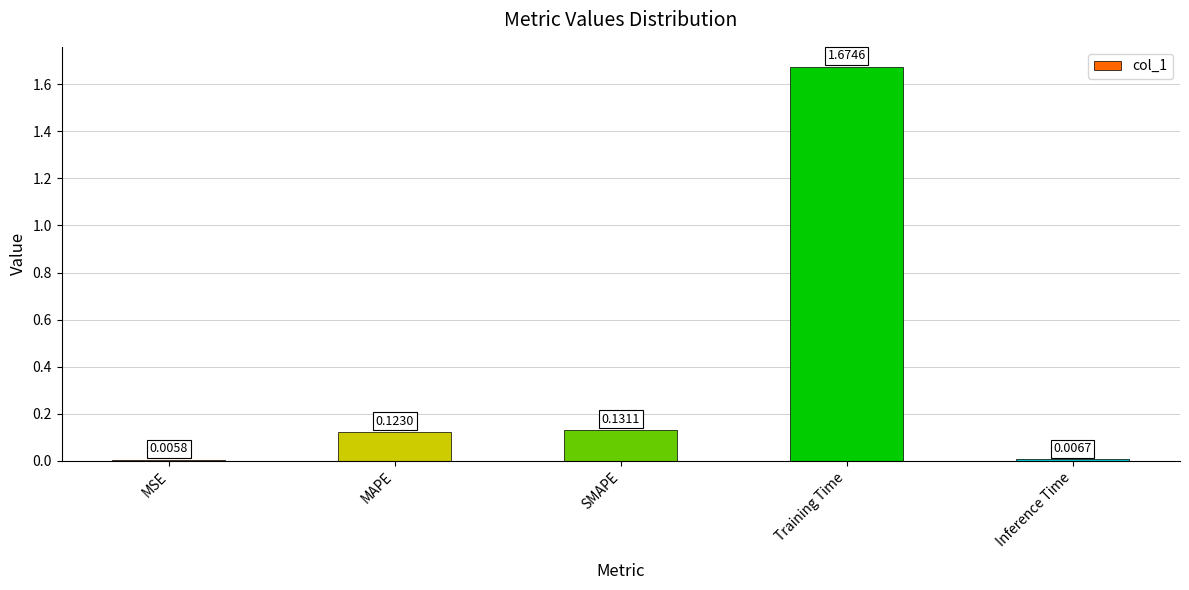

What is the label of the 3rd bar from the left?

SMAPE